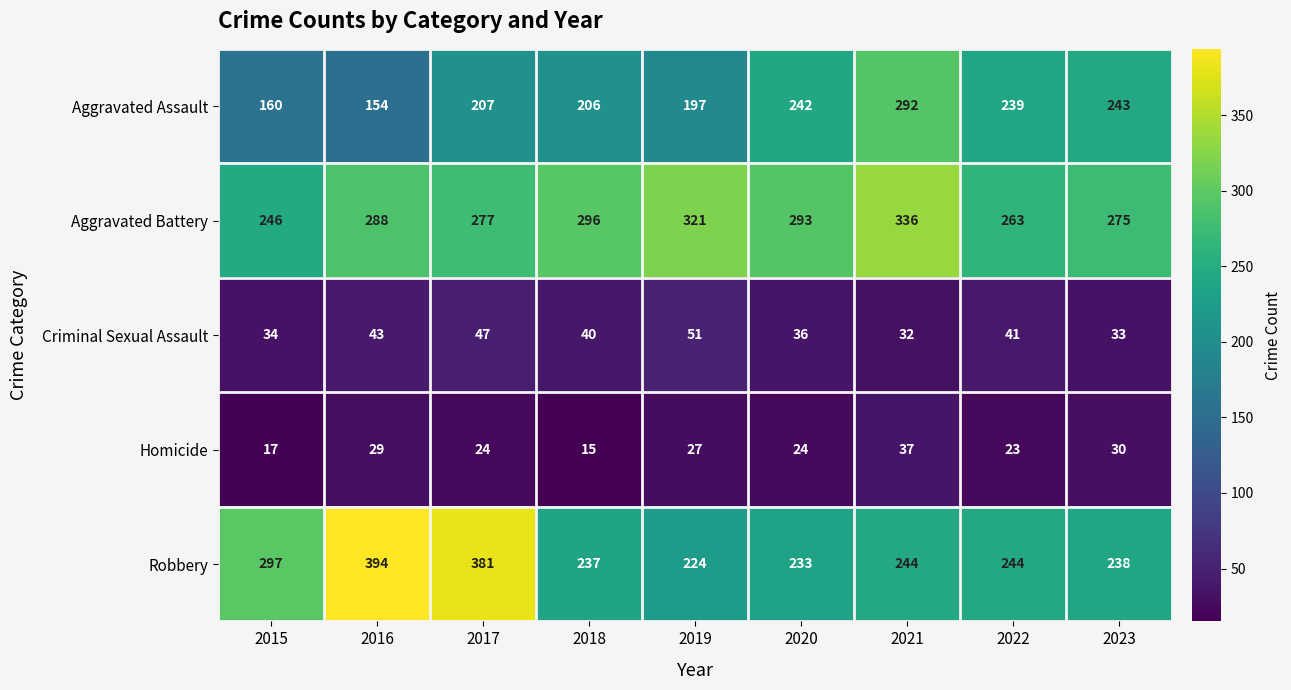

What is the difference between the maximum and second lowest values in the Aggravated Battery series?

73